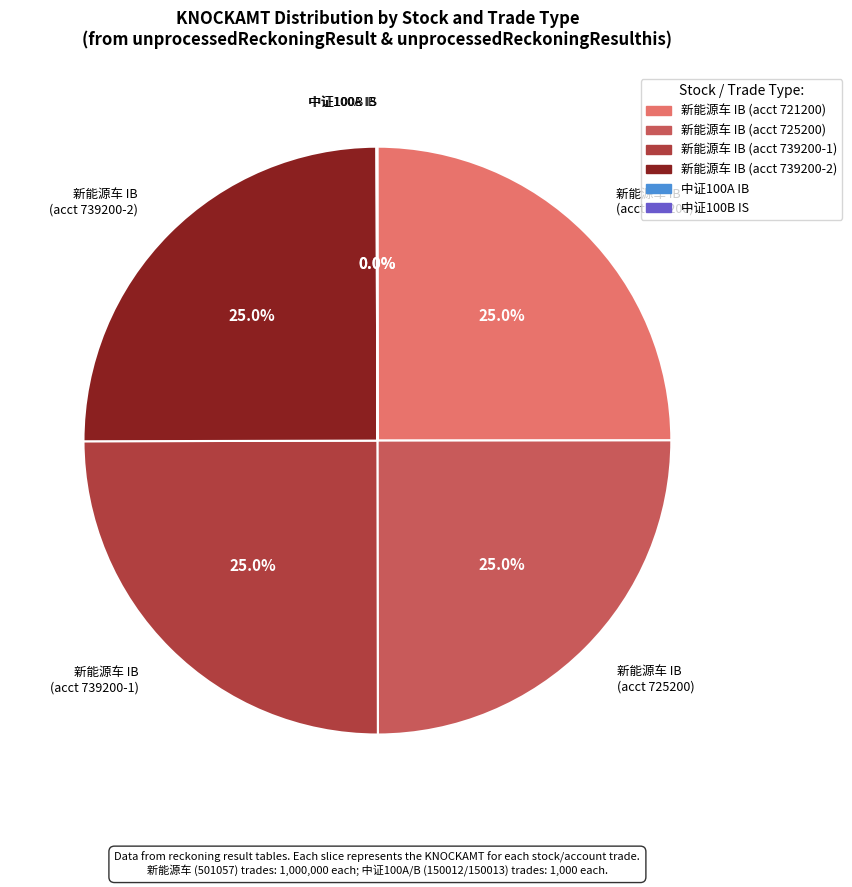

Does any single category account for the majority?

No